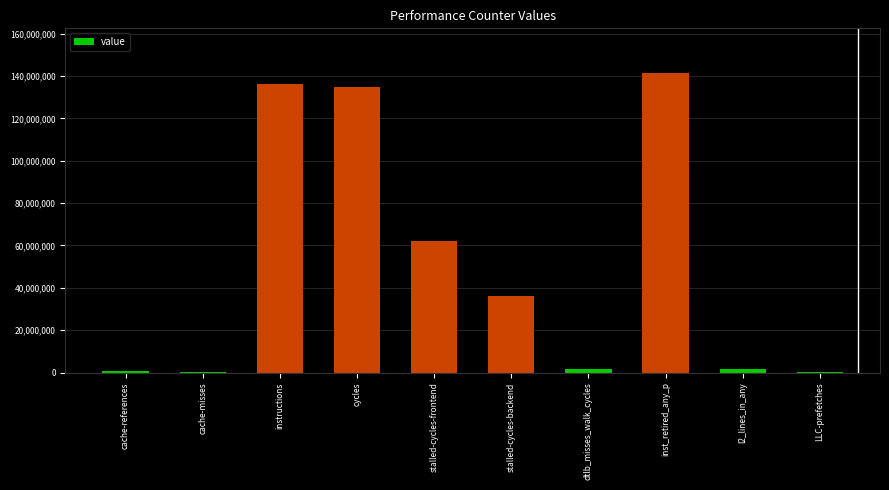

Approximately how many times larger is the value at cycles compared to dtlb_misses_walk_cycles?

87.9